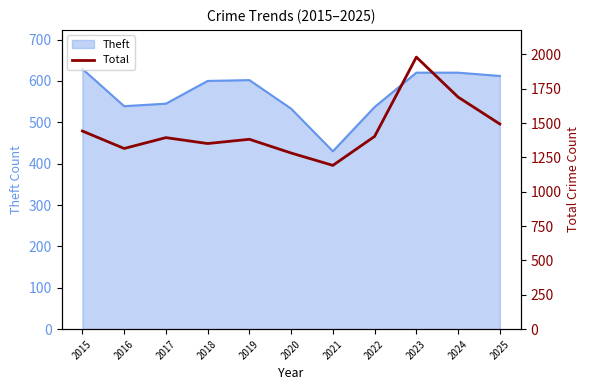

Reading right to left, what are all the values shown in this chart?

2025=1493	2024=1689	2023=1980	2022=1403	2021=1192	2020=1282	2019=1382	2018=1351	2017=1394	2016=1315	2015=1442